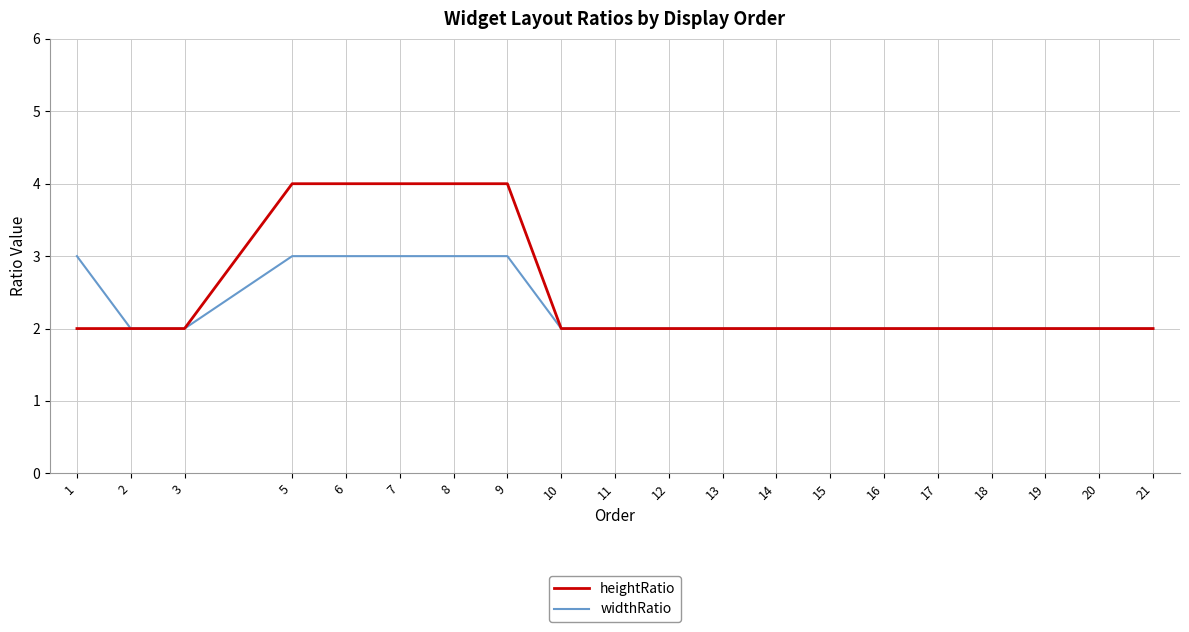

List the series in order of their peak value, highest first.

heightRatio, widthRatio